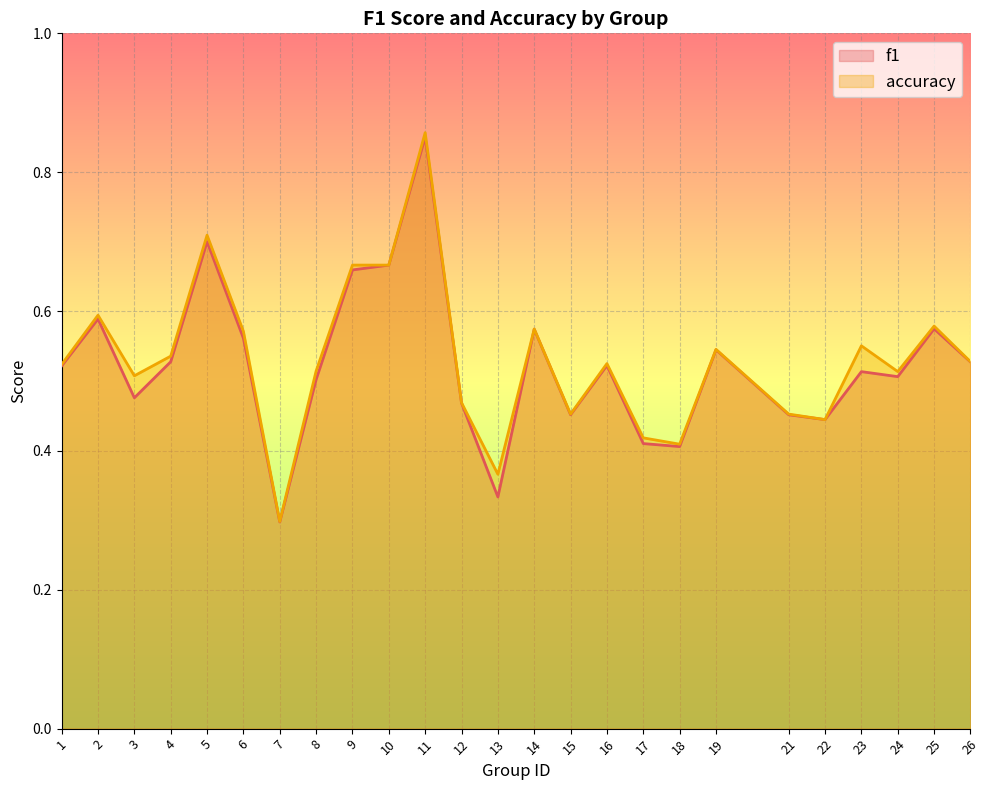

What is the difference between the second highest and minimum values in the f1 series?

0.4